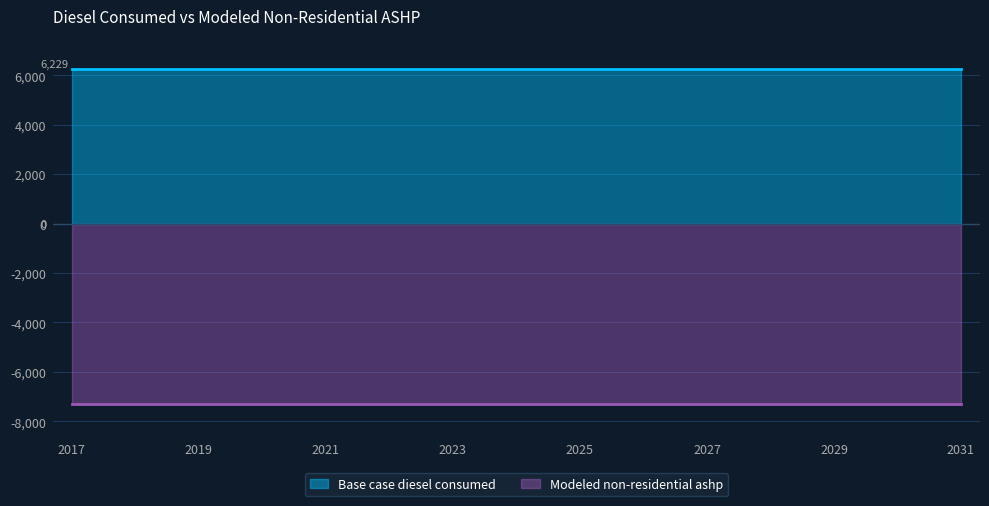

Reading right to left, transcribe all the data shown in this chart.

Base case diesel consumed: 2031=6229.4	2030=6229.4	2029=6229.4	2028=6229.4	2027=6229.4	2026=6229.4	2025=6229.4	2024=6229.4	2023=6229.4	2022=6229.4	2021=6229.4	2020=6229.4	2019=6229.4	2018=6229.4	2017=6229.4
Modeled non-residential ashp: 2031=-7312.8	2030=-7312.8	2029=-7312.8	2028=-7312.8	2027=-7312.8	2026=-7312.8	2025=-7312.8	2024=-7312.8	2023=-7312.8	2022=-7312.8	2021=-7312.8	2020=-7312.8	2019=-7312.8	2018=-7312.8	2017=-7312.8